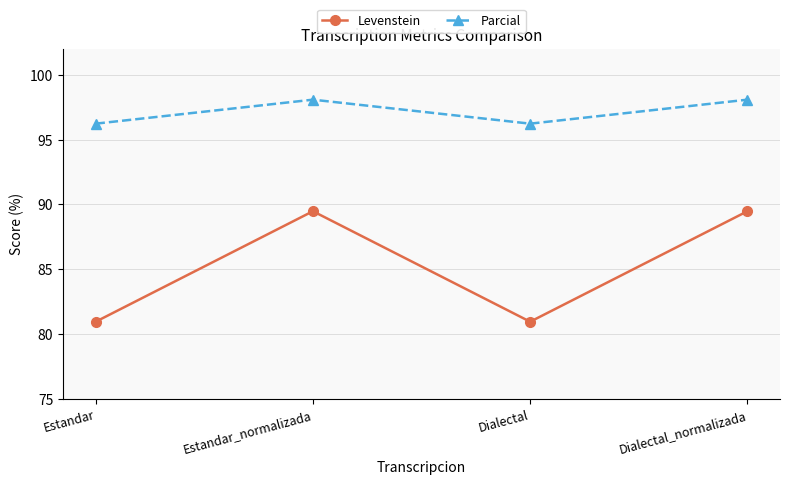

Where is the first local minimum for Levenstein?

Dialectal